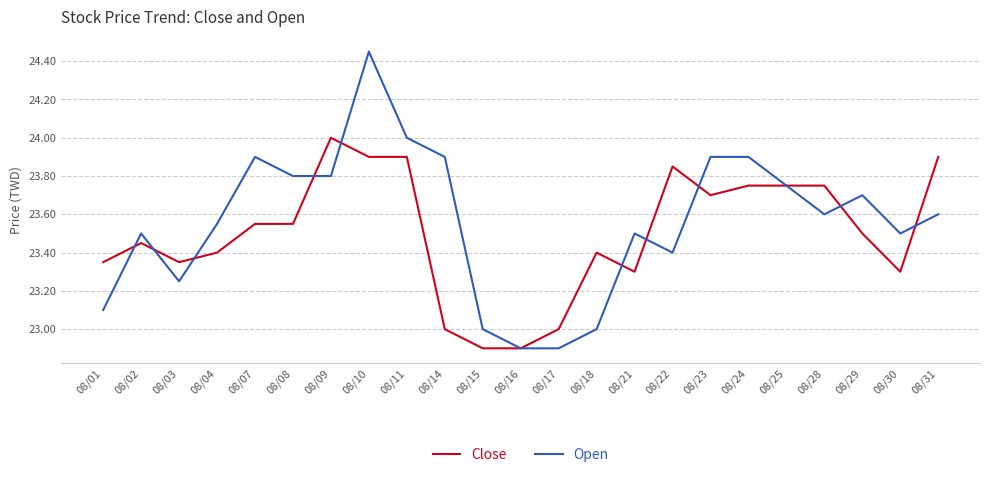

True or false: Close has a value of 33.4 at 08/15.

False